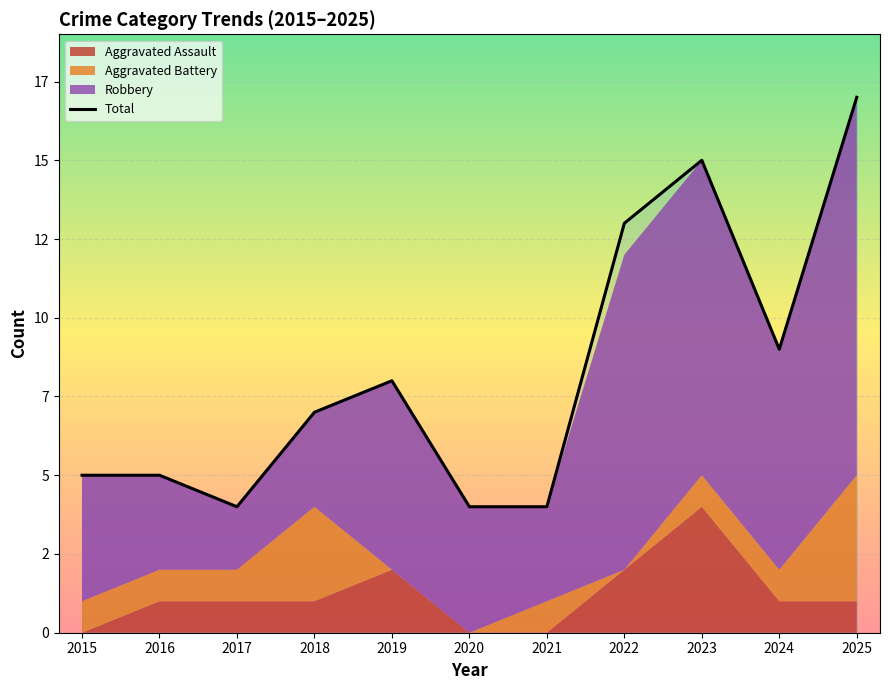

Rank the categories by value from highest to lowest.

2025, 2023, 2022, 2024, 2019, 2018, 2015, 2016, 2017, 2020, 2021